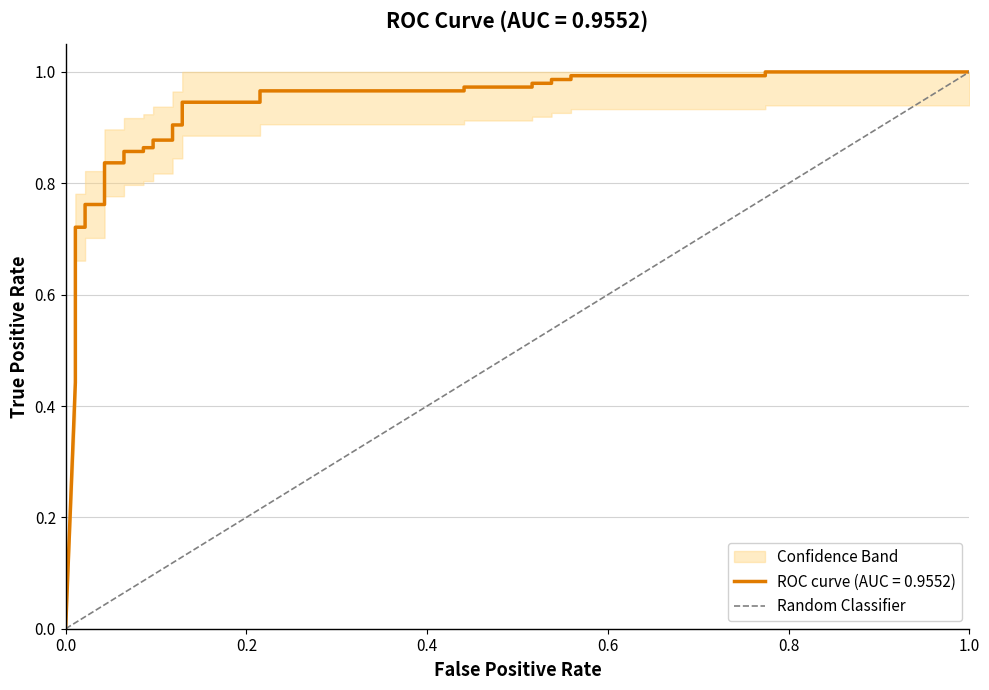

What is the value of the 2nd point from the left?

1